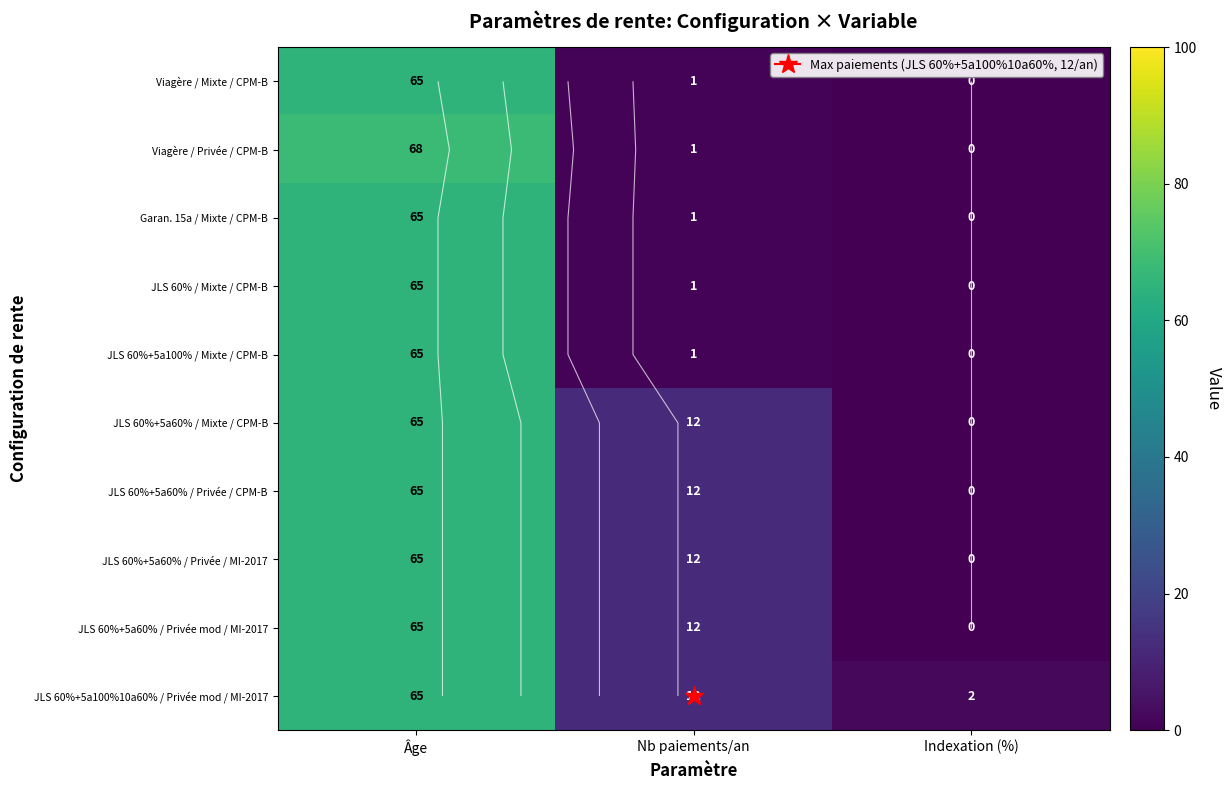

What is the sum of the JLS 60%+5a100% / Mixte / CPM-B values at Nb paiements/an and Indexation (%)?

1